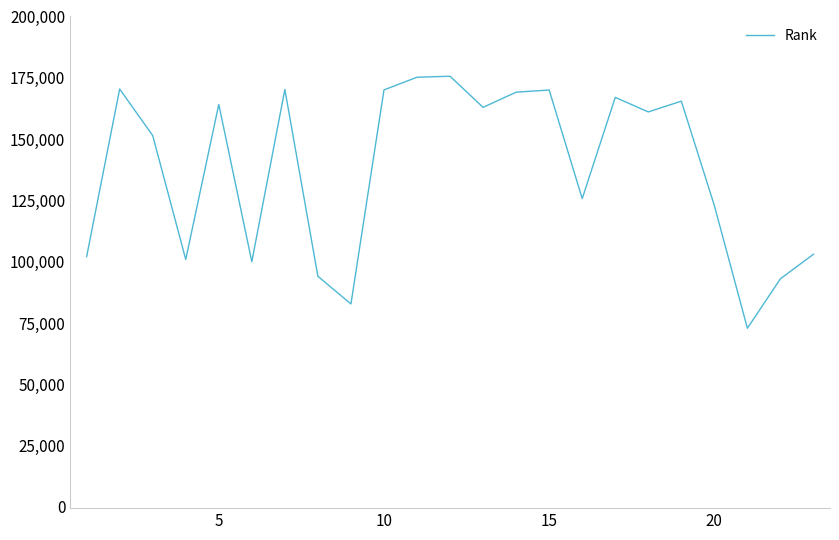

What is the smallest value displayed?

72863